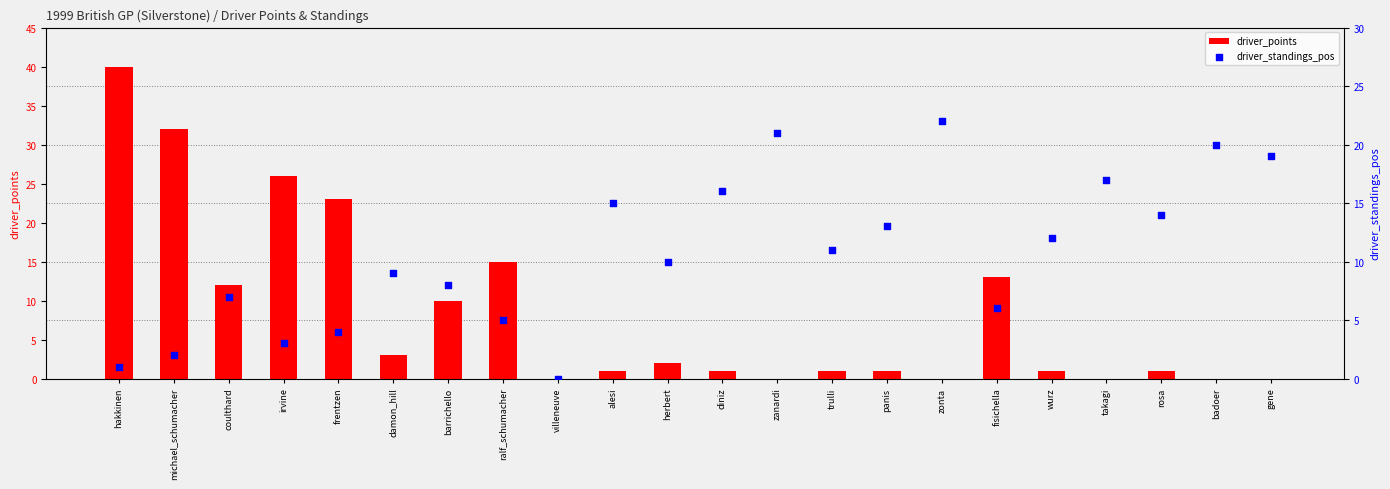

What are all the series names shown in the legend?

driver_points, driver_standings_pos